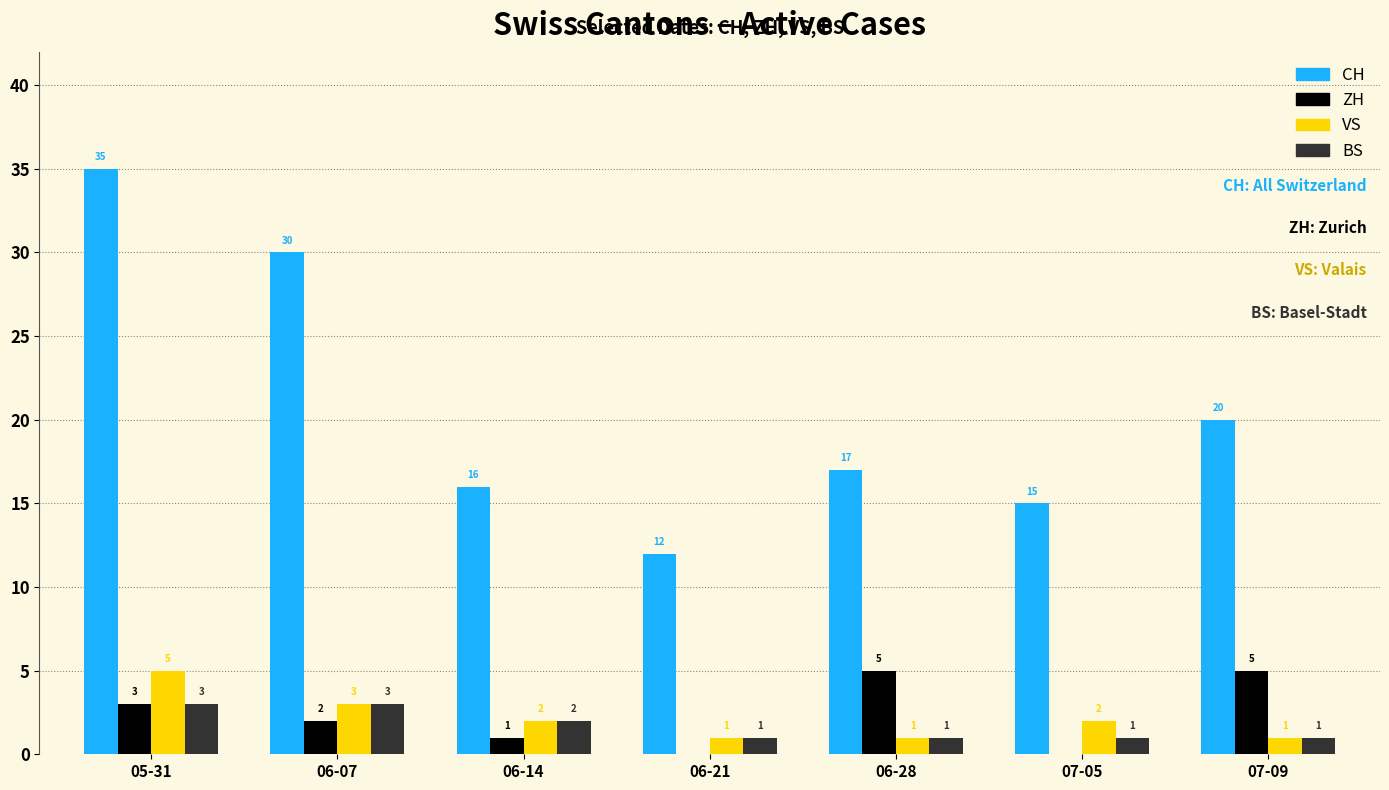

What is the total value across all series at 06-07?

38